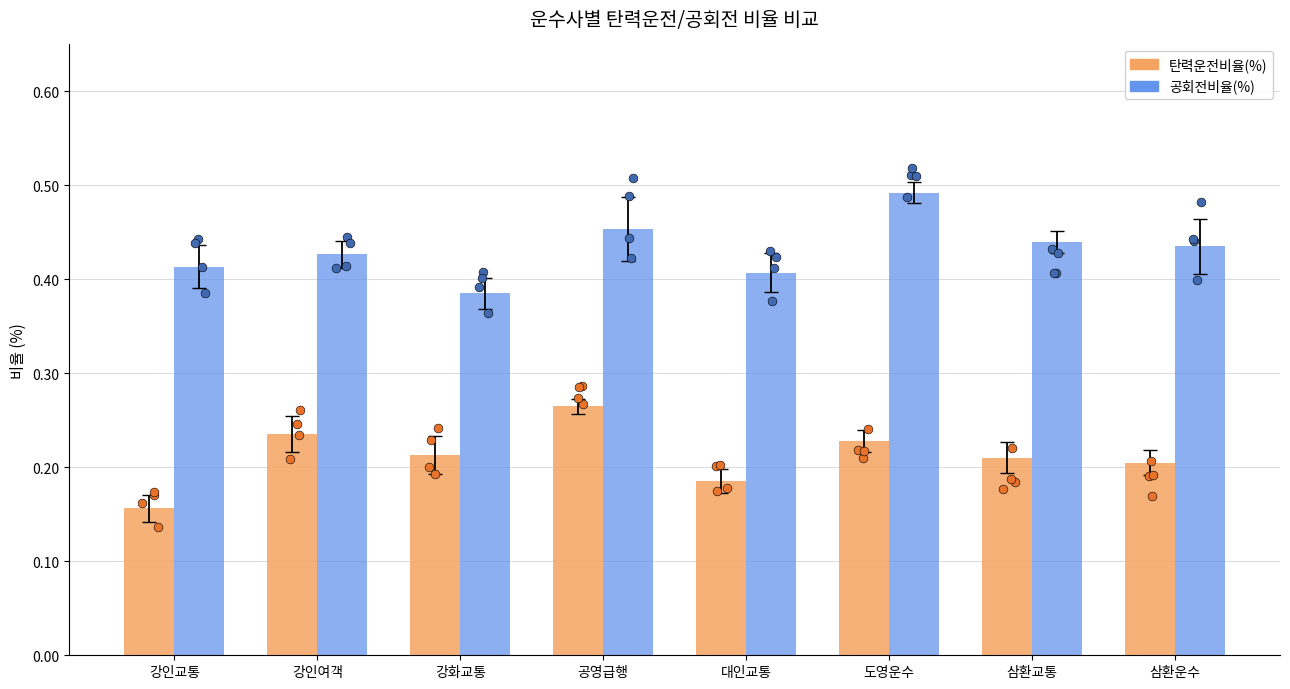

Which series reaches the minimum Y coordinate?

탄력운전비율(%)